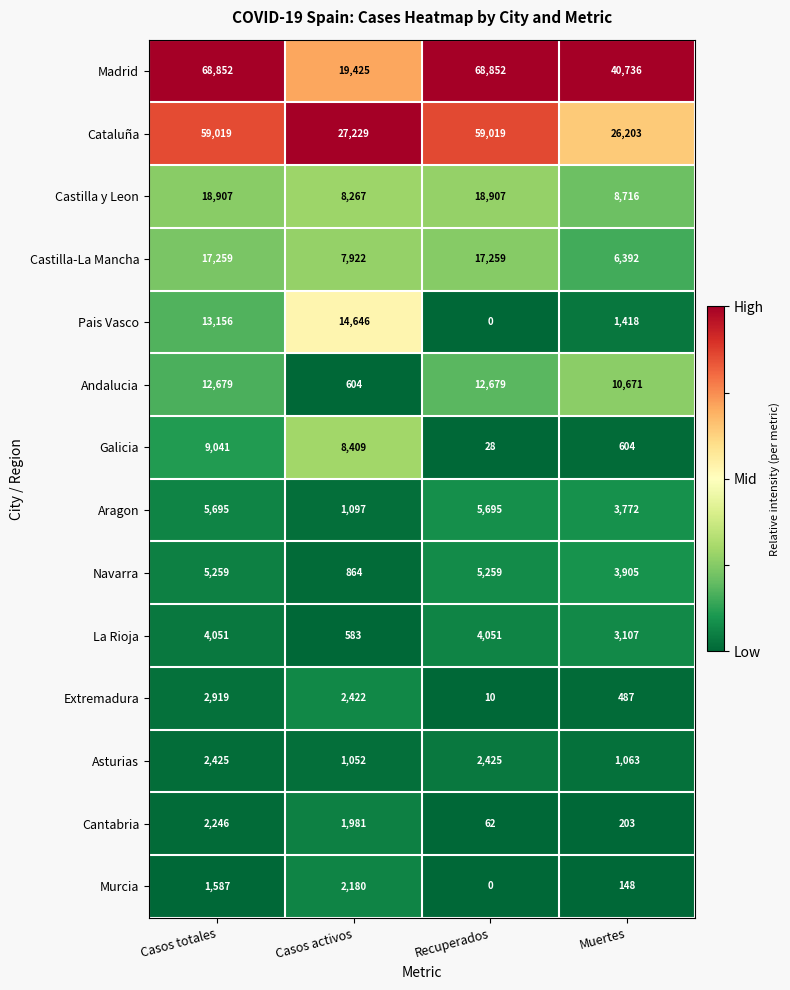

List the labels in order of Murcia value, smallest first.

Recuperados, Muertes, Casos totales, Casos activos